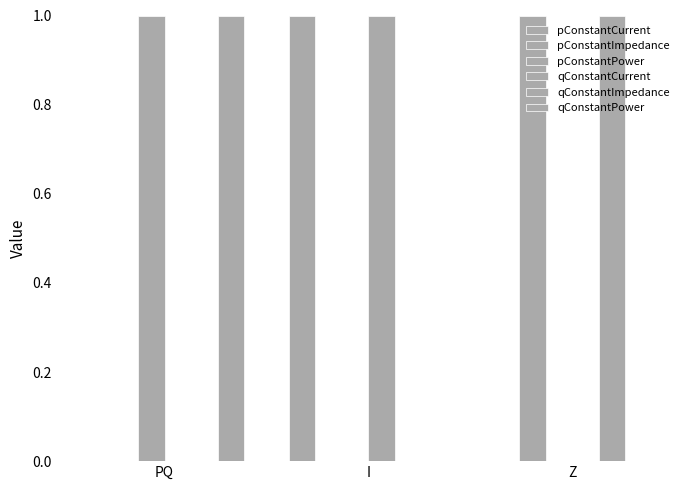

Between PQ and Z, which series saw the biggest shift?

pConstantImpedance